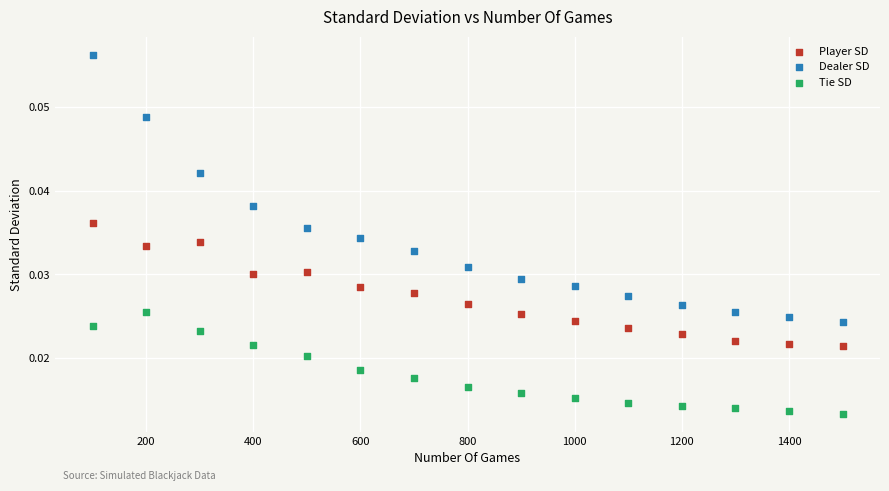

Across all data points, what is the range of X values (max minus min)?

1400.0